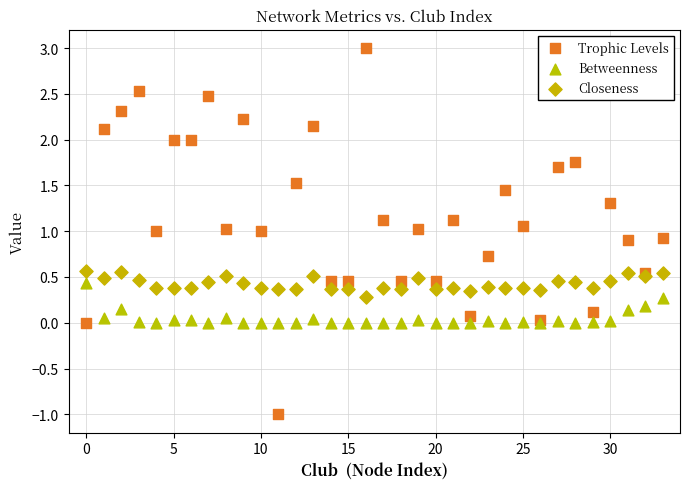

Which series reaches the maximum Y coordinate?

Trophic Levels